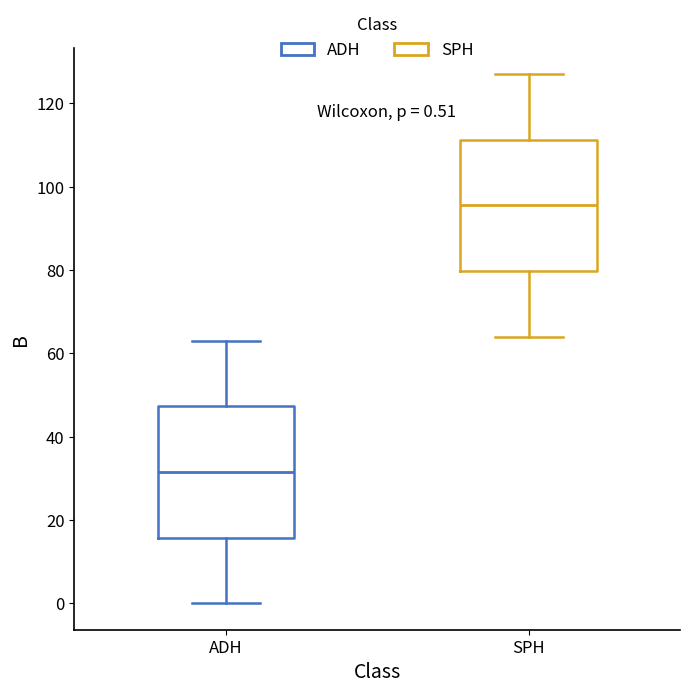

Which box's median line is the lowest?

ADH